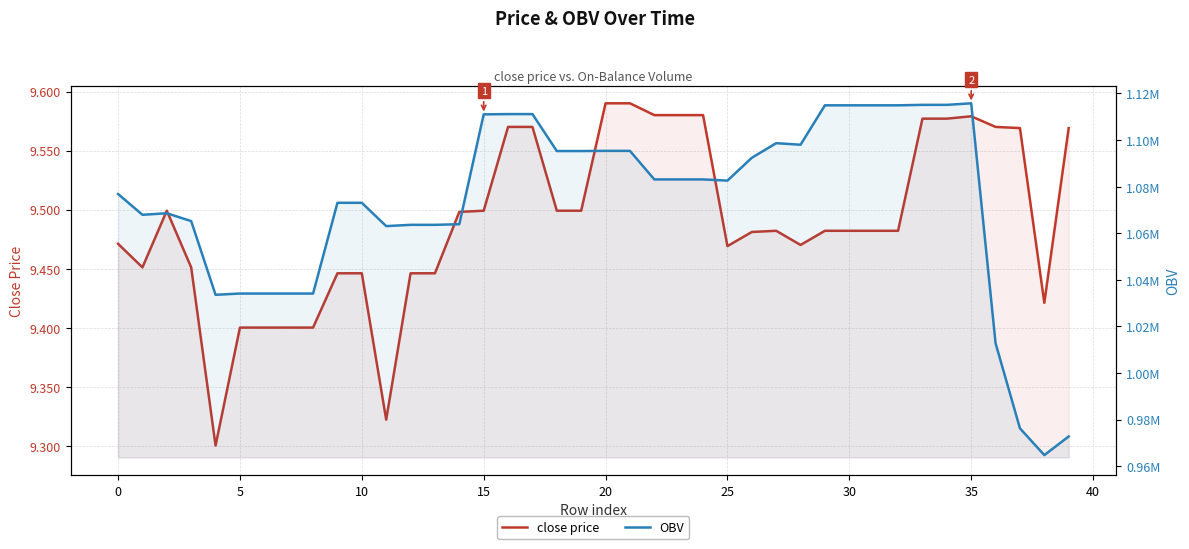

Where does the OBV series first go above 1083066?

15